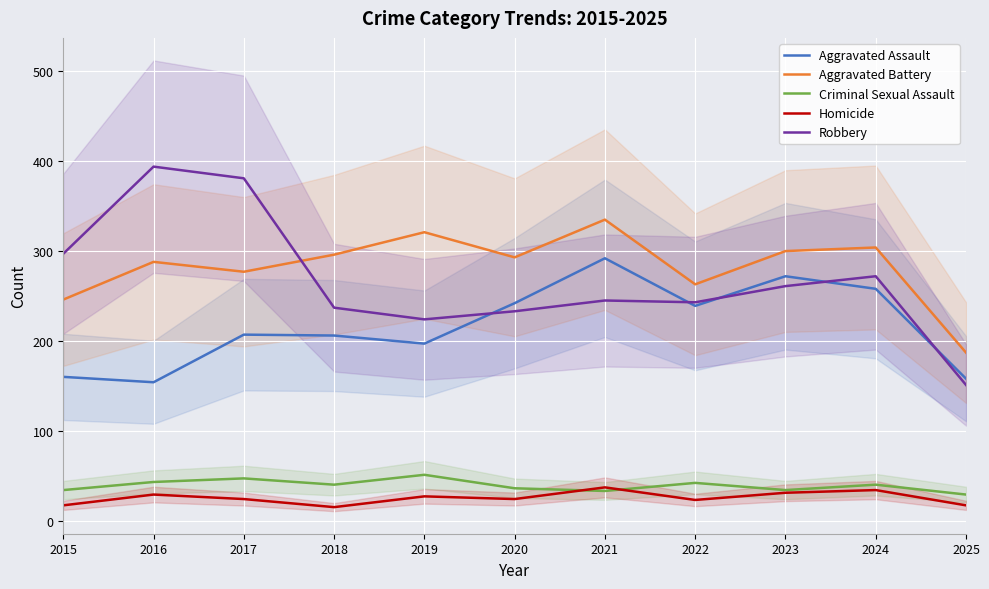

True or false: Criminal Sexual Assault has a value of 34 at 2015.

True